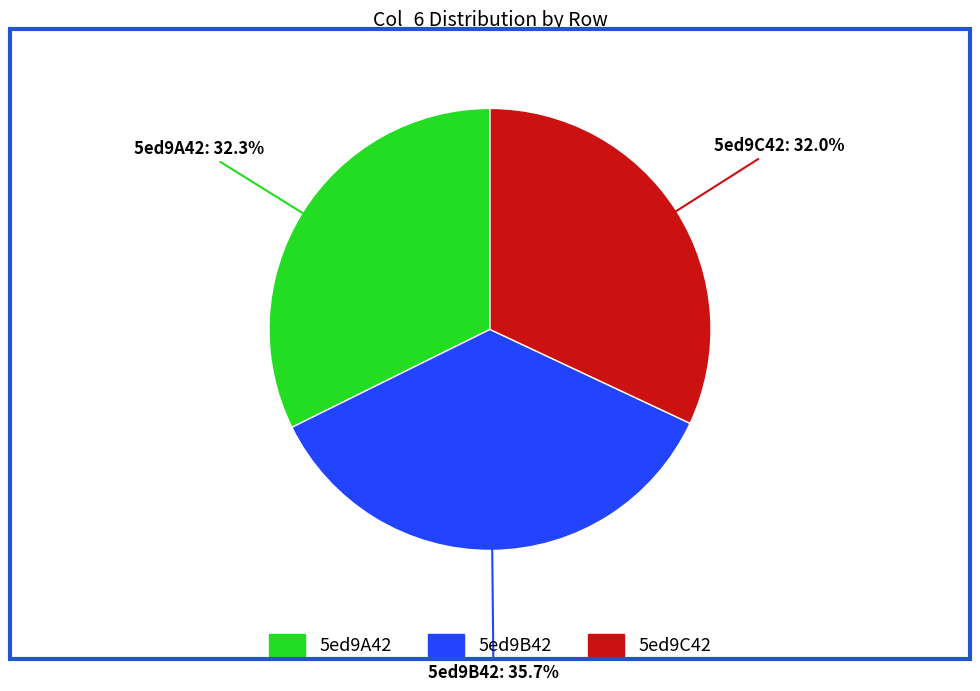

Is the sum of 5ed9C42 and 5ed9A42 greater than half?

Yes